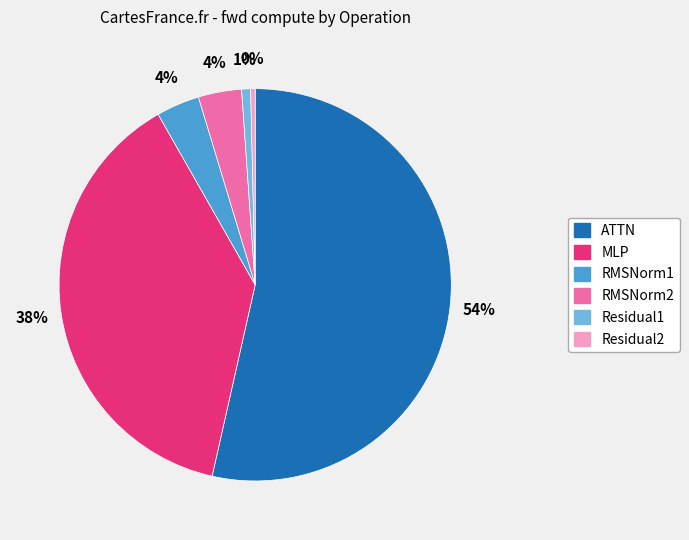

Is it true that MLP is 28% of the pie?

False